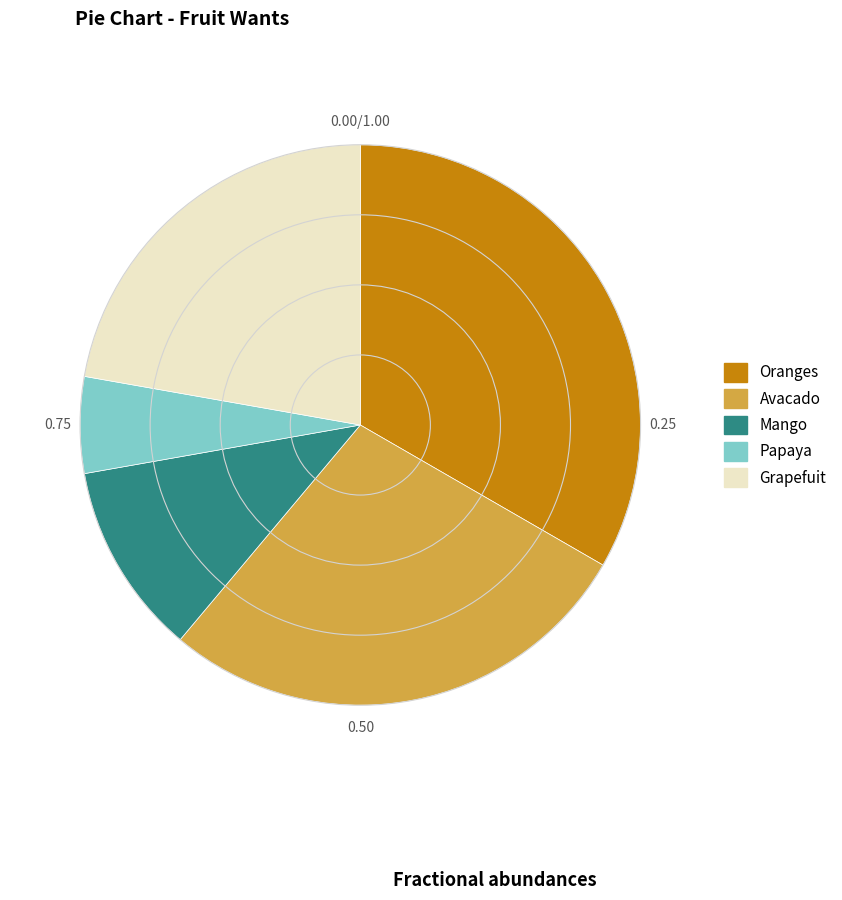

Does Mango represent more than half of the total?

No